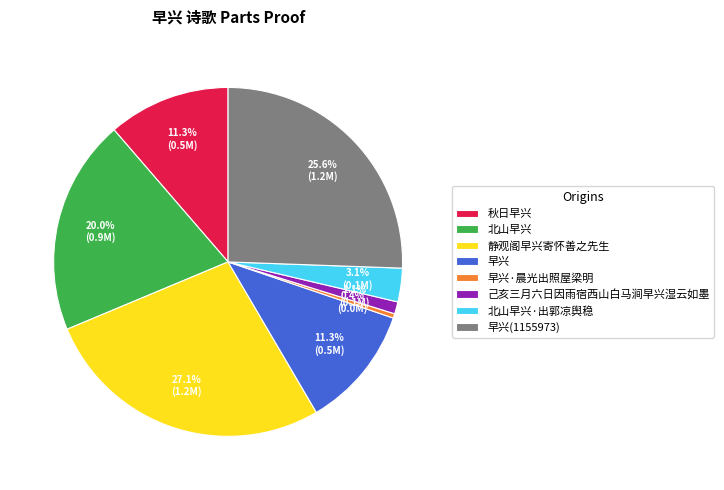

Do 己亥三月六日因雨宿西山白马涧早兴湿云如墨 and 早兴 together represent more than half of the pie?

No